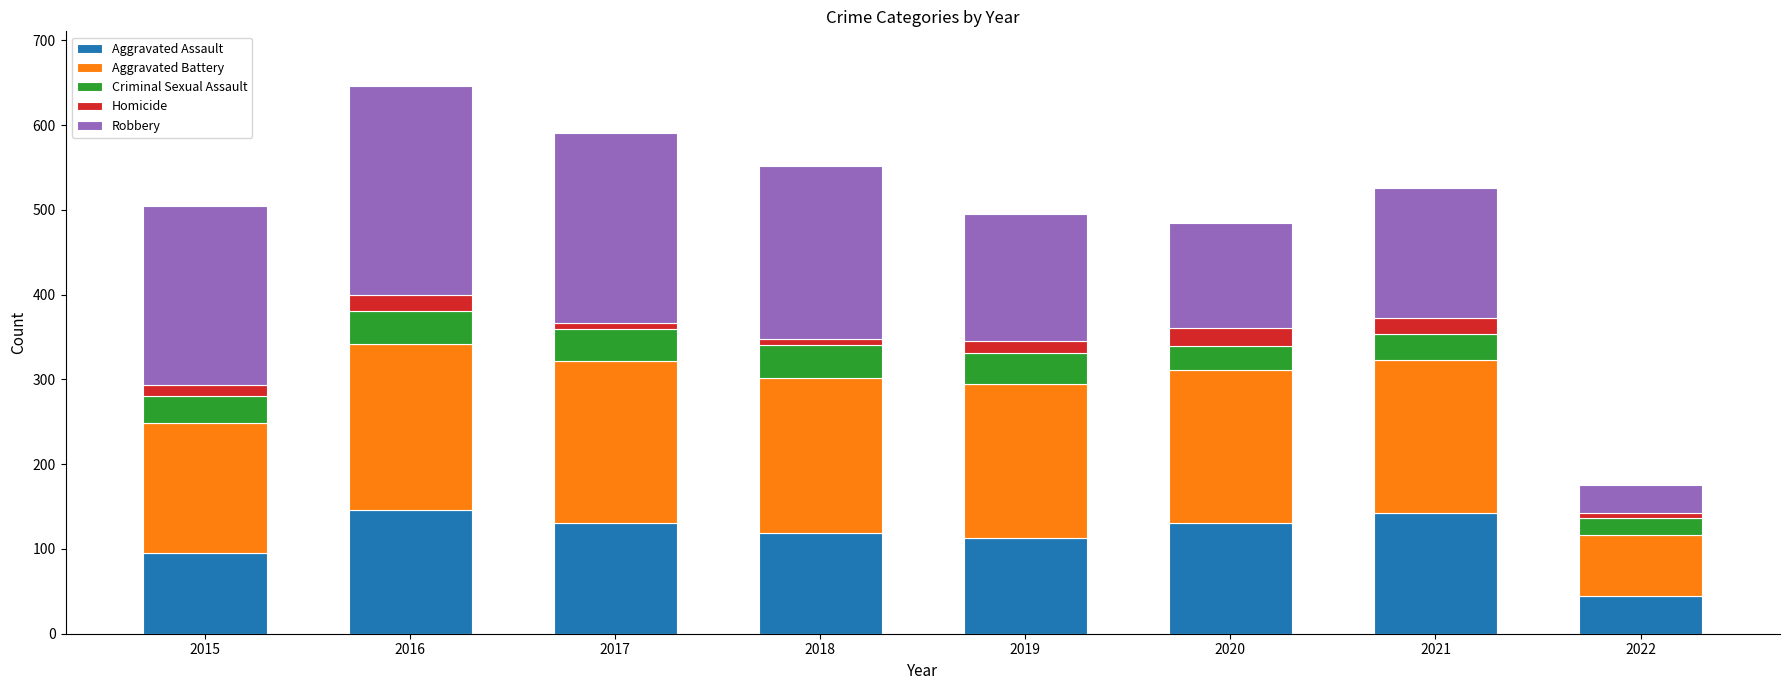

True or false: Aggravated Assault has a value of 177 at 2018.

False